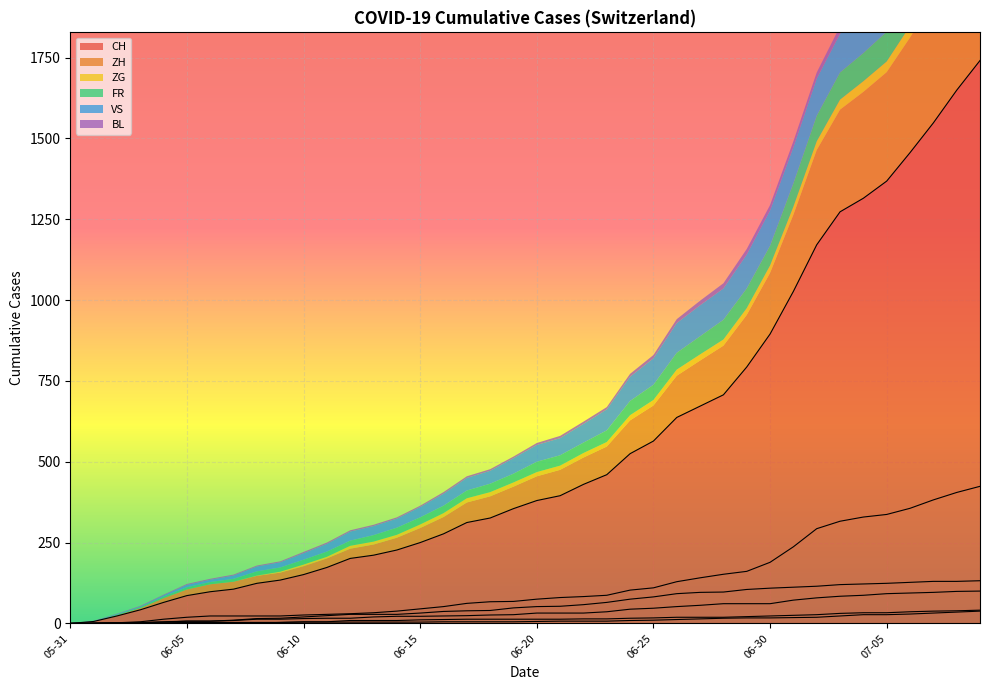

How many values in the FR series are below 32?

20